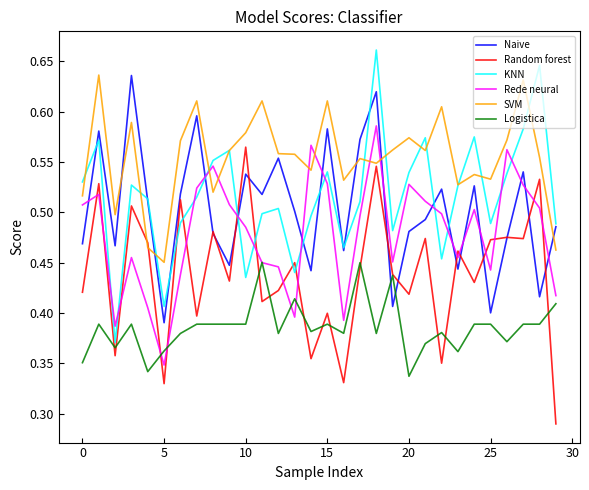

After their last crossing, which series has the higher values: KNN or Rede neural?

KNN